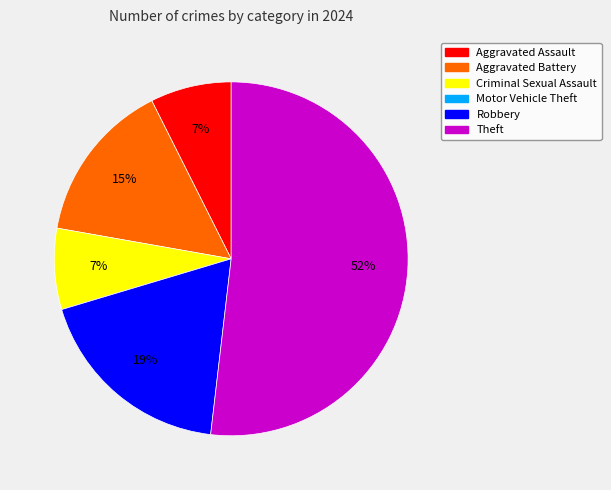

To the nearest percent, what is the average slice percentage?

20%